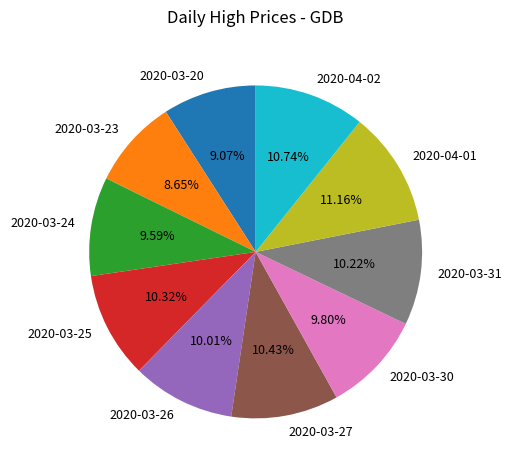

To the nearest percent, what is the combined percentage of 2020-03-25 and 2020-04-01?

21%